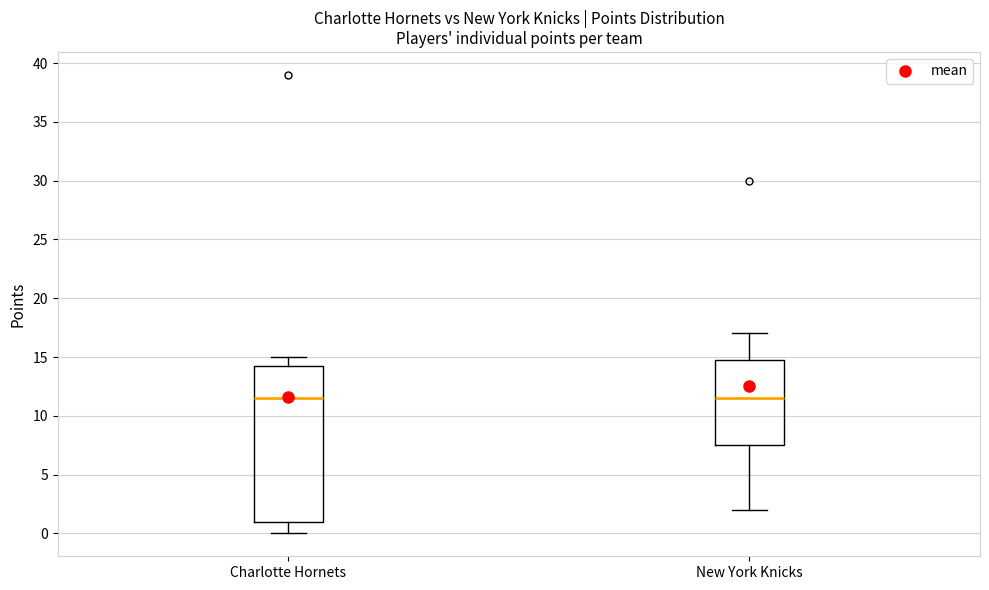

Reading left to right, read every box against the y-axis: the position of its median line, the range the box covers, and the ends of its whiskers. The values are not printed on the chart, so give them approximately, as read against the axis.

Charlotte Hornets: median 11.5, box 1.0 to 14.5, whiskers 0.0 to 15.0
New York Knicks: median 11.5, box 7.5 to 15.0, whiskers 2.0 to 17.0